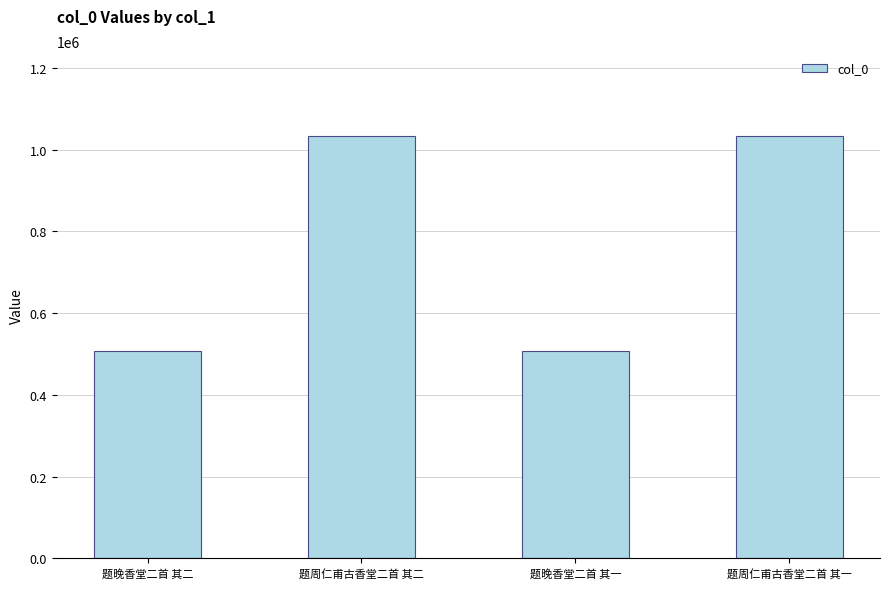

What is the label of the 4th bar from the left?

题周仁甫古香堂二首 其一